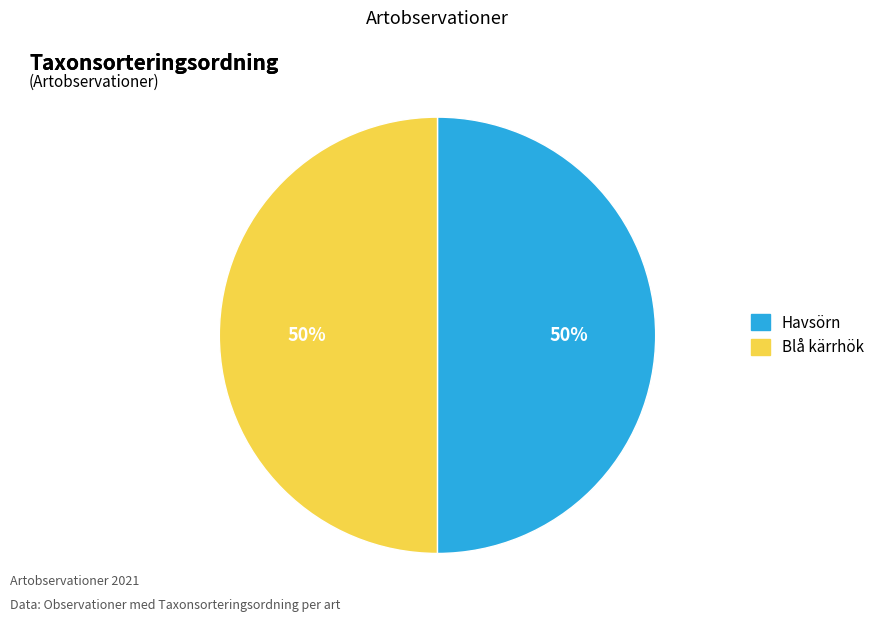

What is the ratio of the value at Havsörn to the value at Blå kärrhök?

1.0